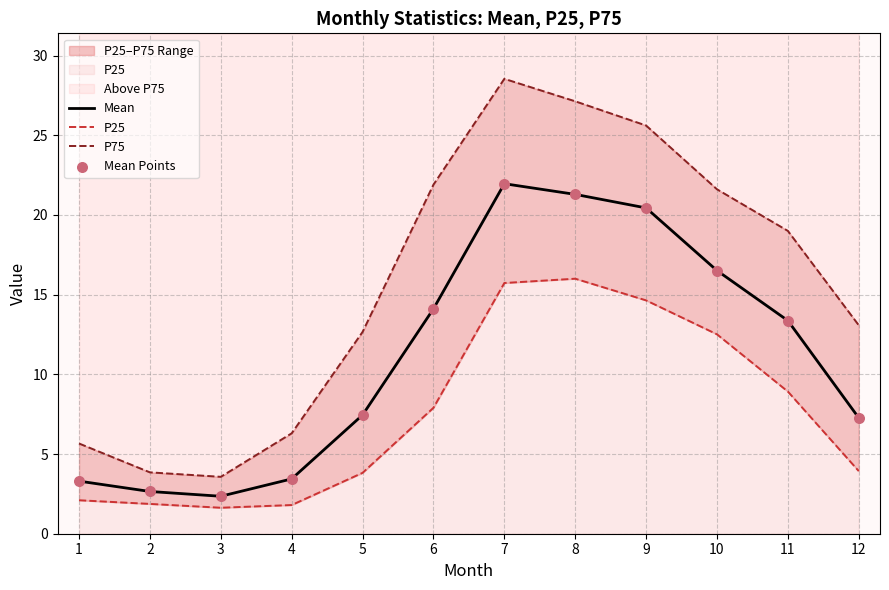

Which series reaches the maximum Y coordinate?

P75